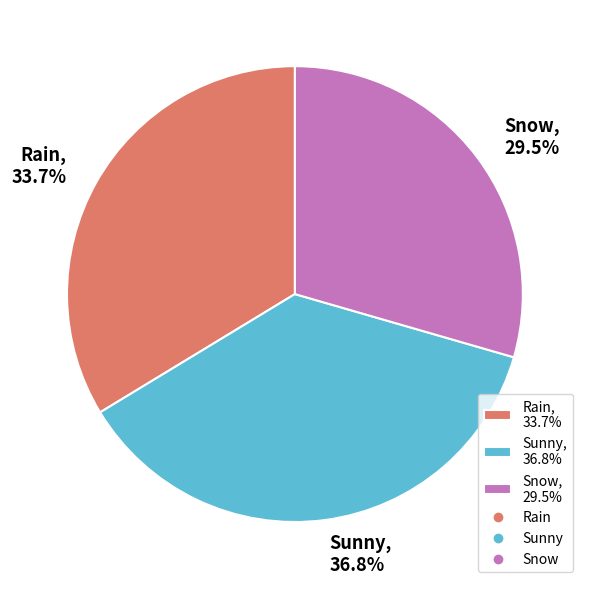

Does any single category account for the majority?

No